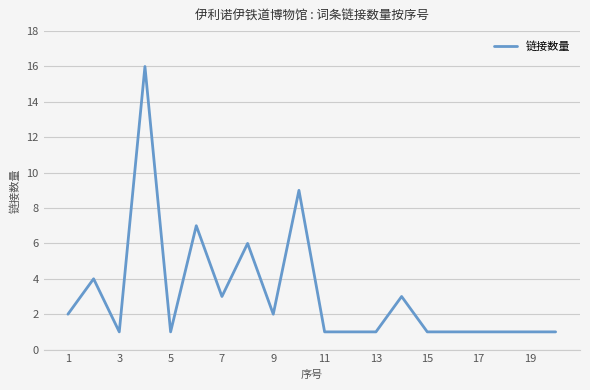

What is the smallest value displayed?

1